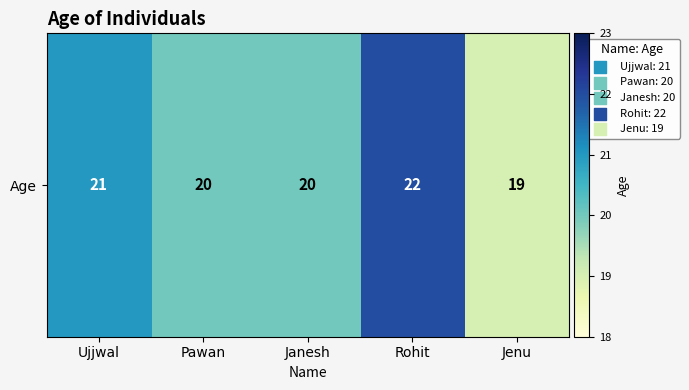

Rank the categories by value from lowest to highest.

Jenu, Pawan, Janesh, Ujjwal, Rohit